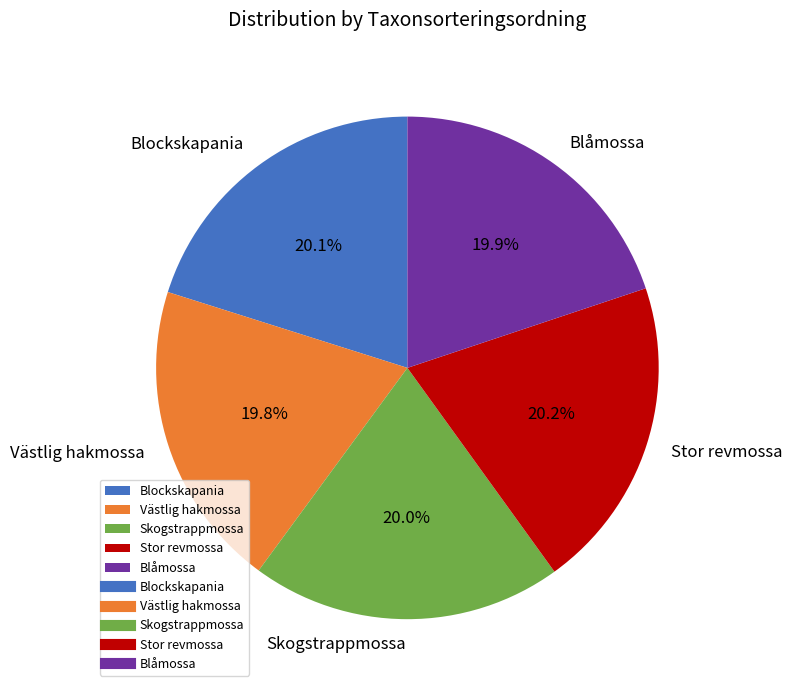

To the nearest percent, what portion does Stor revmossa represent?

20%